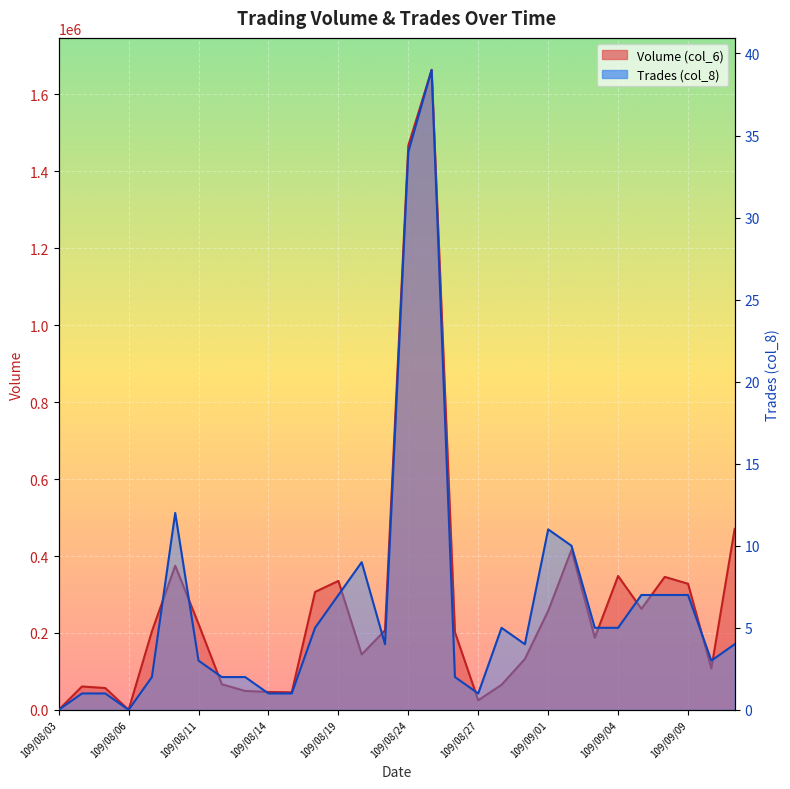

Which has a higher value, 109/08/10 or 109/08/24?

109/08/24